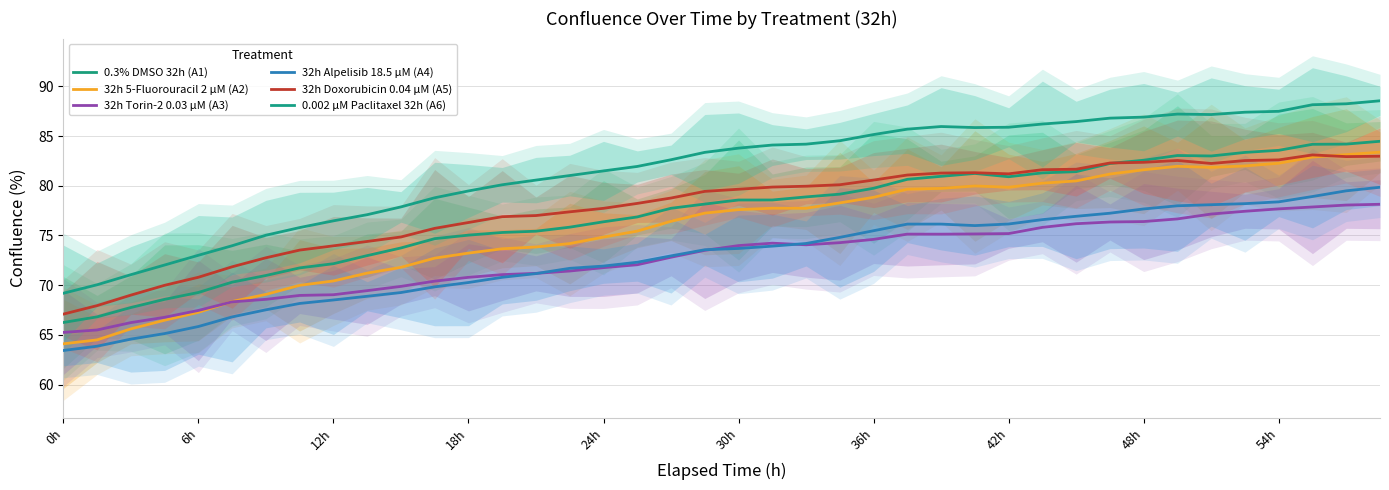

What is the label of the 24th point from the left?

23